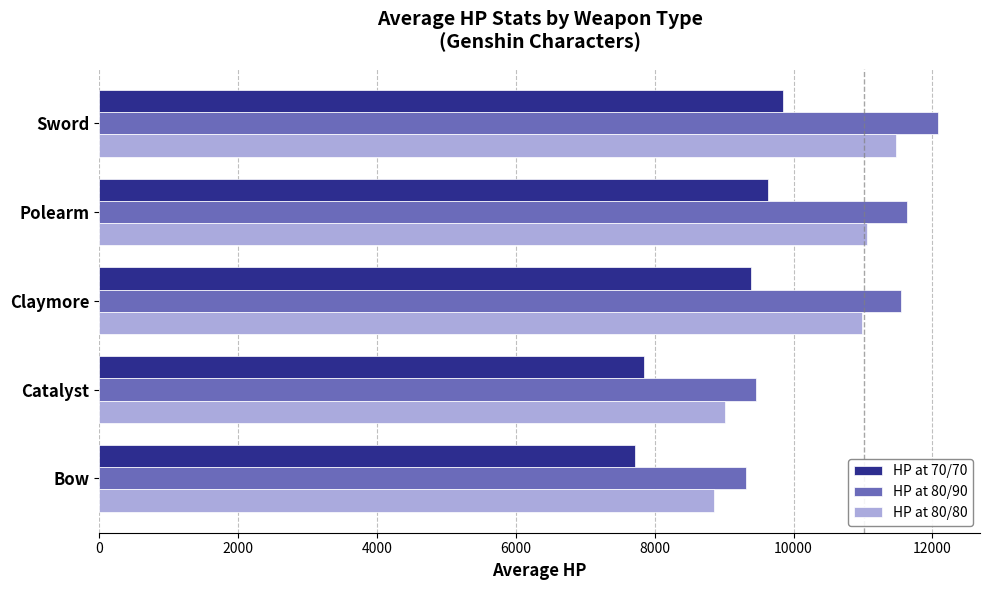

Is it true that HP at 80/90 equals 11632.5 at Polearm?

True